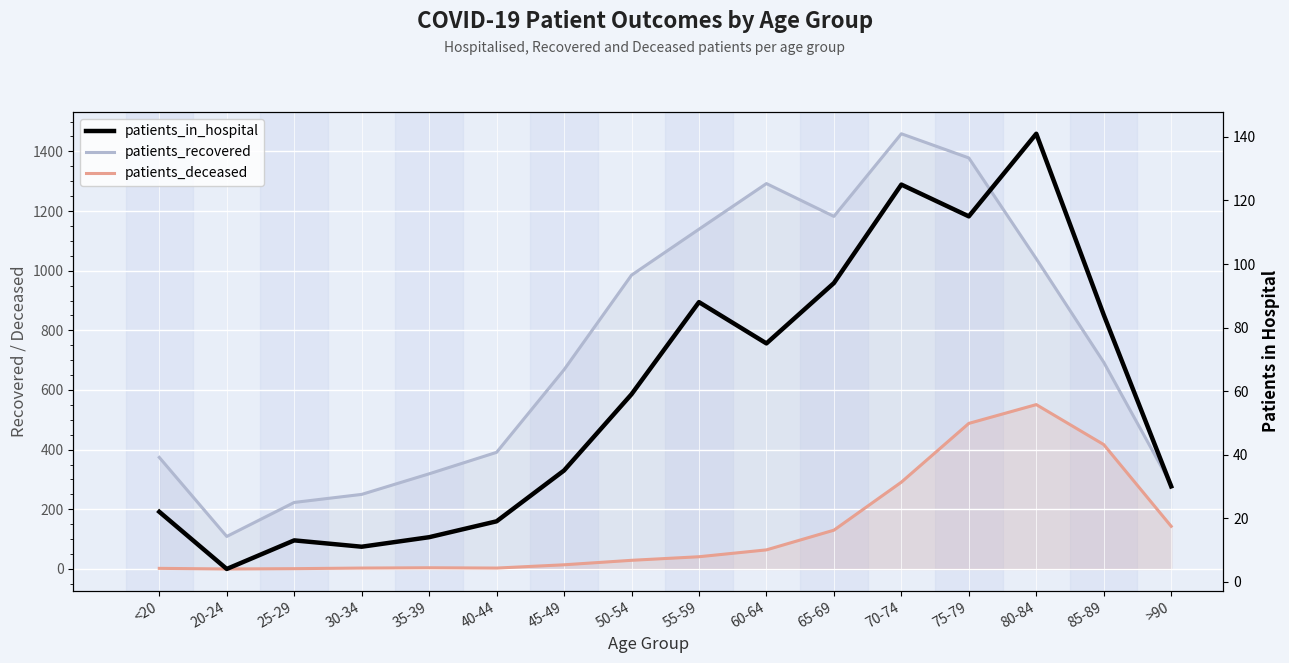

What is the label of the 8th point from the left?

50-54